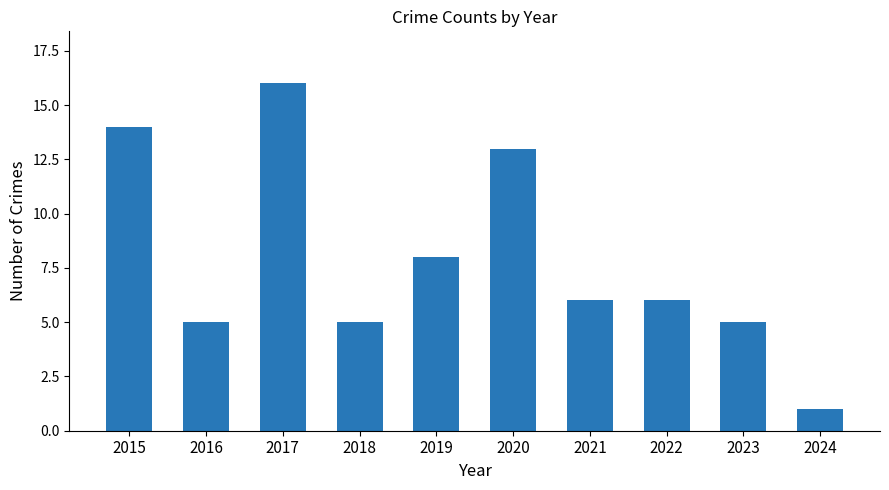

What is the difference between the values at 2019 and 2020?

5